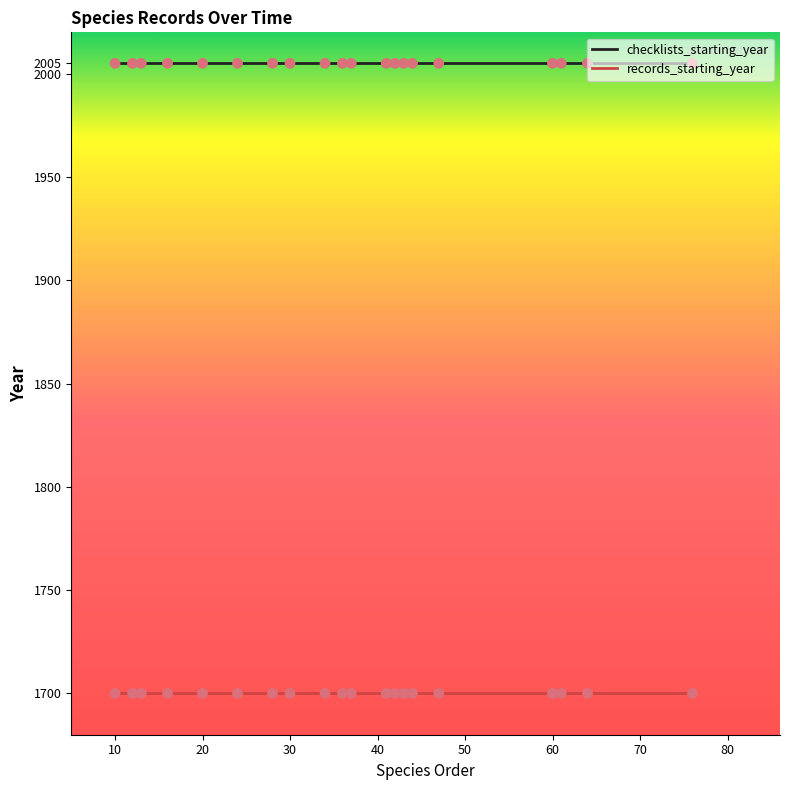

What is the minimum value for checklists_starting_year?

2005